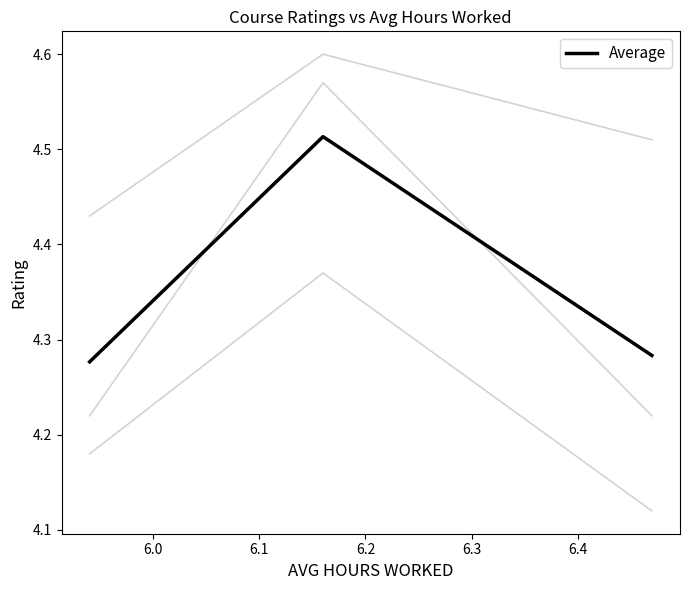

Count the Average values in the range 4 to 5.

3